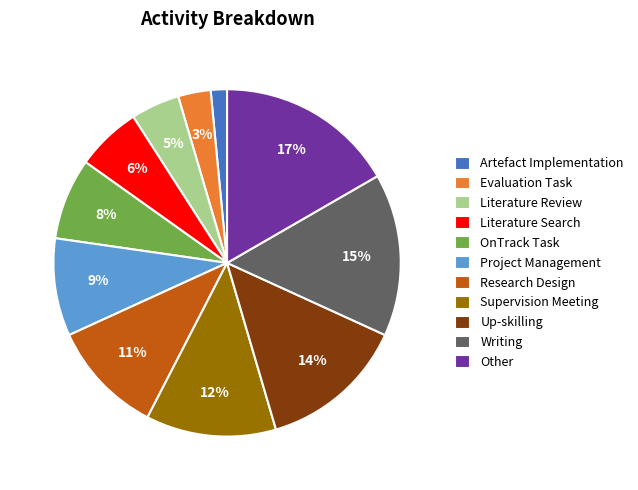

Rank the categories by value from lowest to highest.

Artefact Implementation, Evaluation Task, Literature Review, Literature Search, OnTrack Task, Project Management, Research Design, Supervision Meeting, Up-skilling, Writing, Other